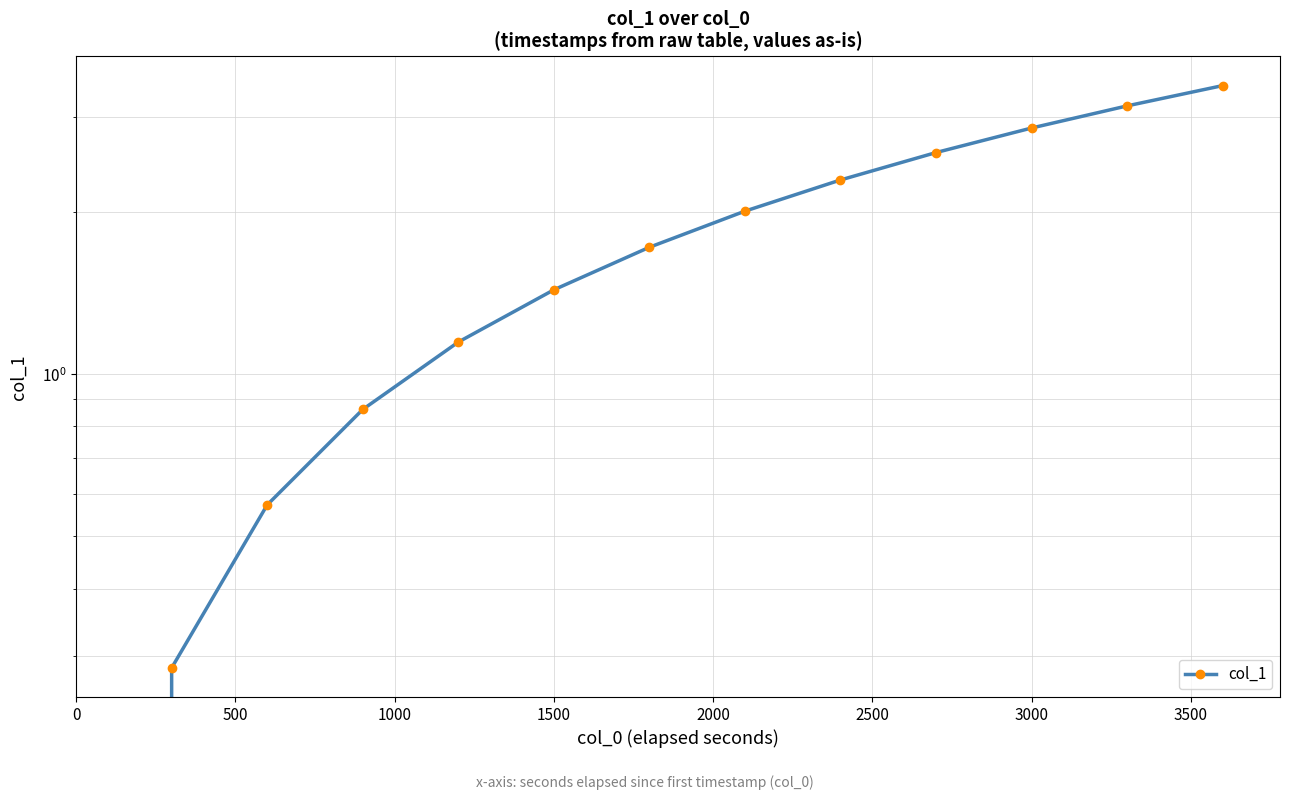

How many data points are less than 1?

4